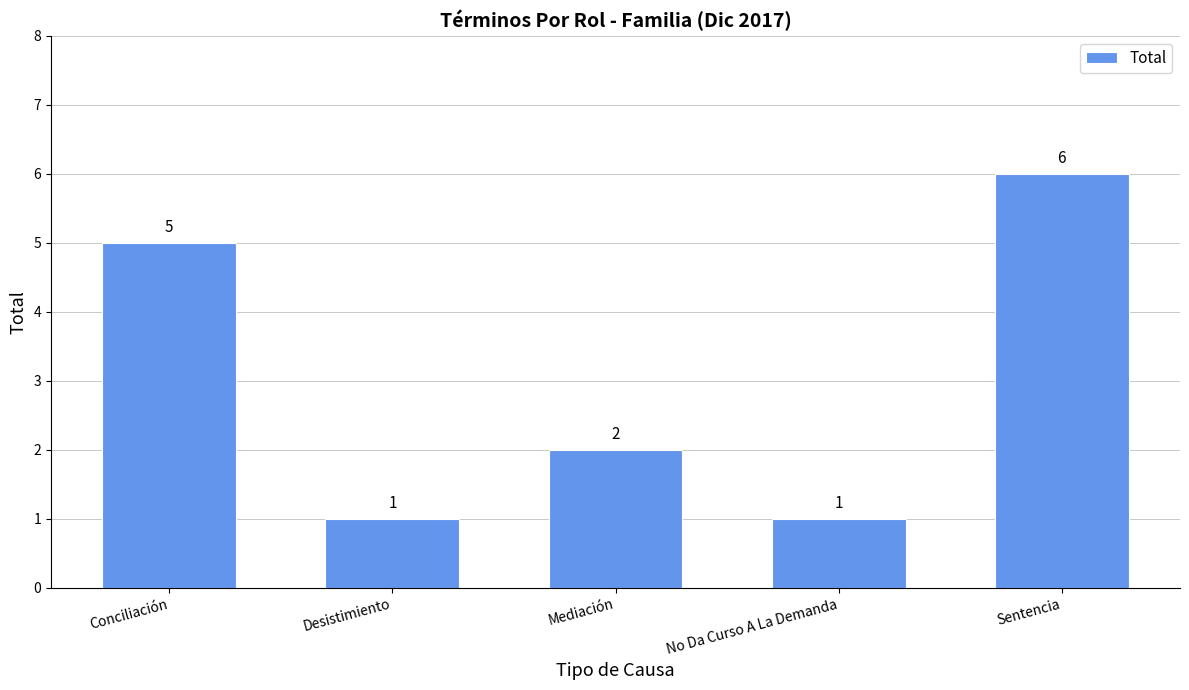

What is the value of the 4th bar from the left?

1